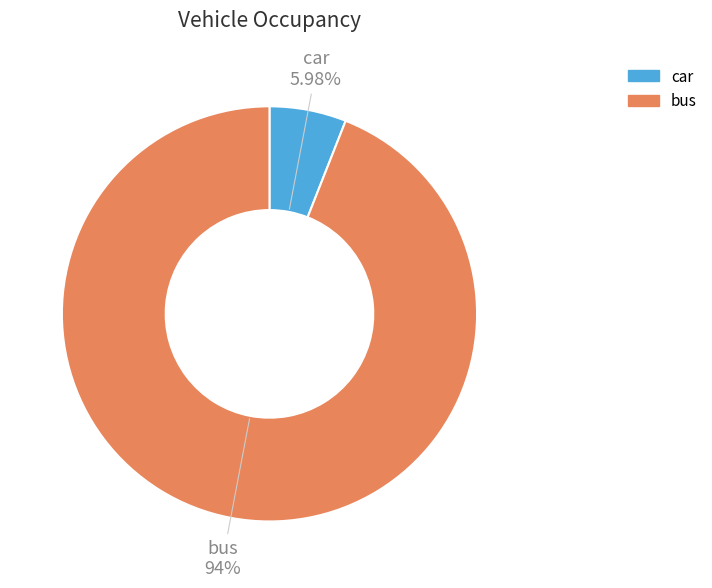

To the nearest percent, what is the difference between the largest and smallest slice percentages?

88%